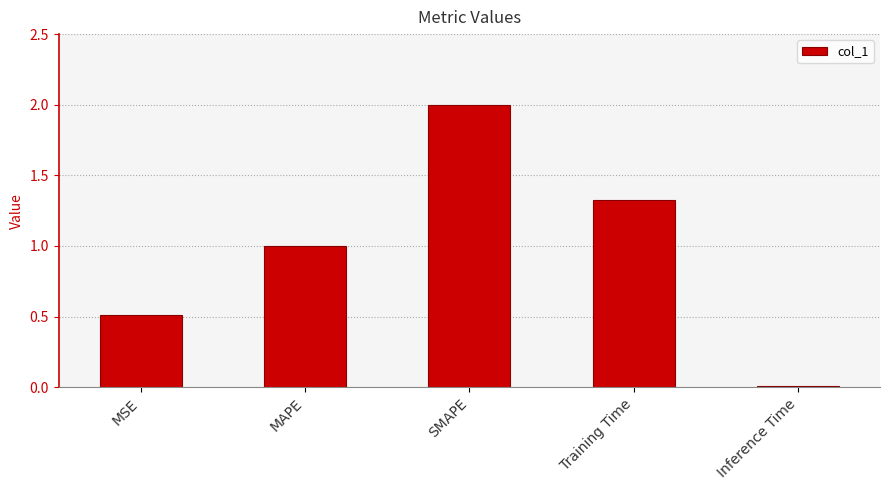

How many data points does each series have?

5